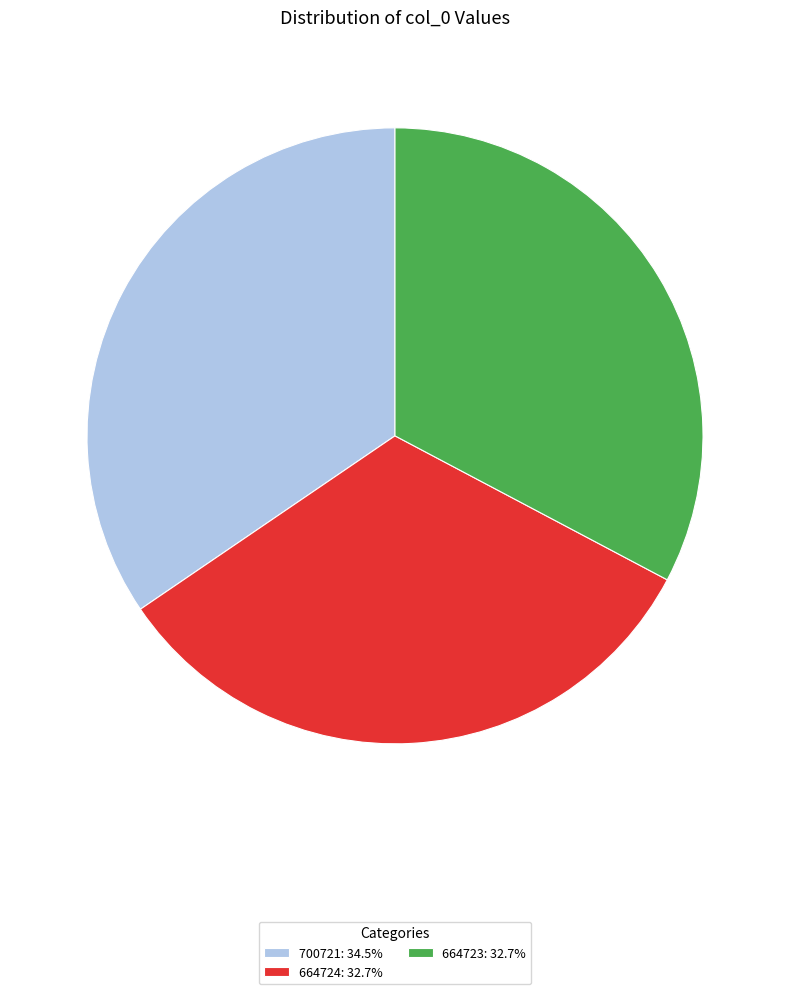

Which category has the biggest portion of the pie?

700721